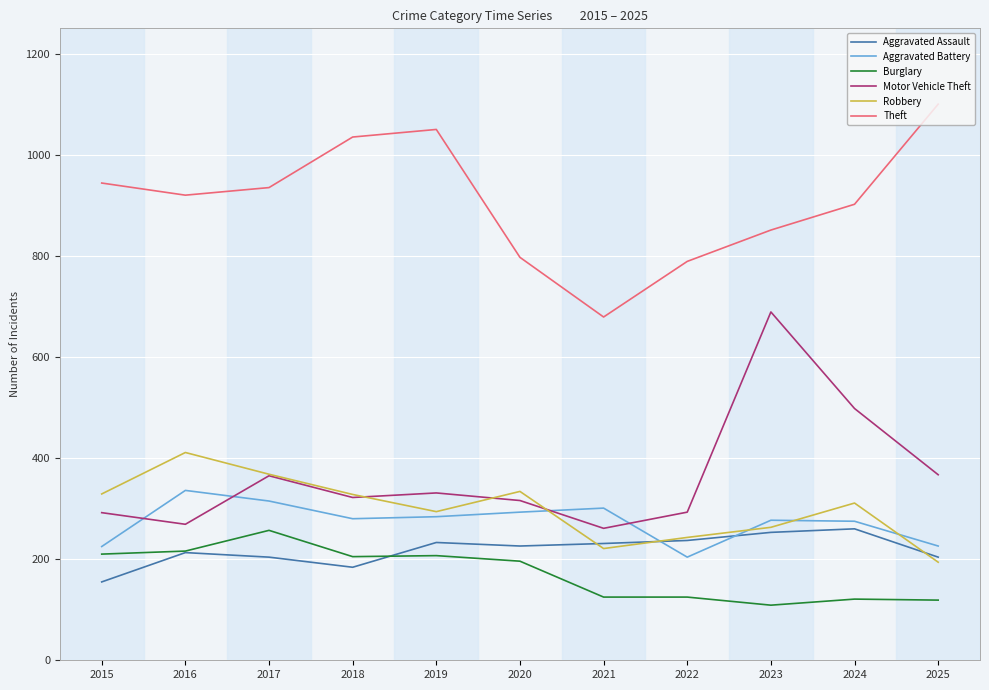

How many interior local valleys does the Theft series have?

2